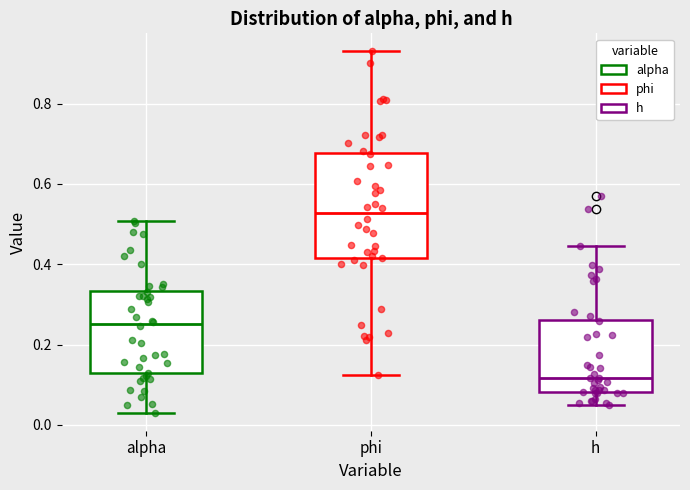

Reading left to right, transcribe this box plot: for each box, give where its median line is, the range the box spans, and where its two whiskers end, as read against the y-axis. The values are not printed on the chart, so give them approximately, as read against the axis.

alpha: median 0.26, box 0.12 to 0.34, whiskers 0.04 to 0.50
phi: median 0.52, box 0.42 to 0.68, whiskers 0.12 to 0.94
h: median 0.12, box 0.08 to 0.26, whiskers 0.04 to 0.44